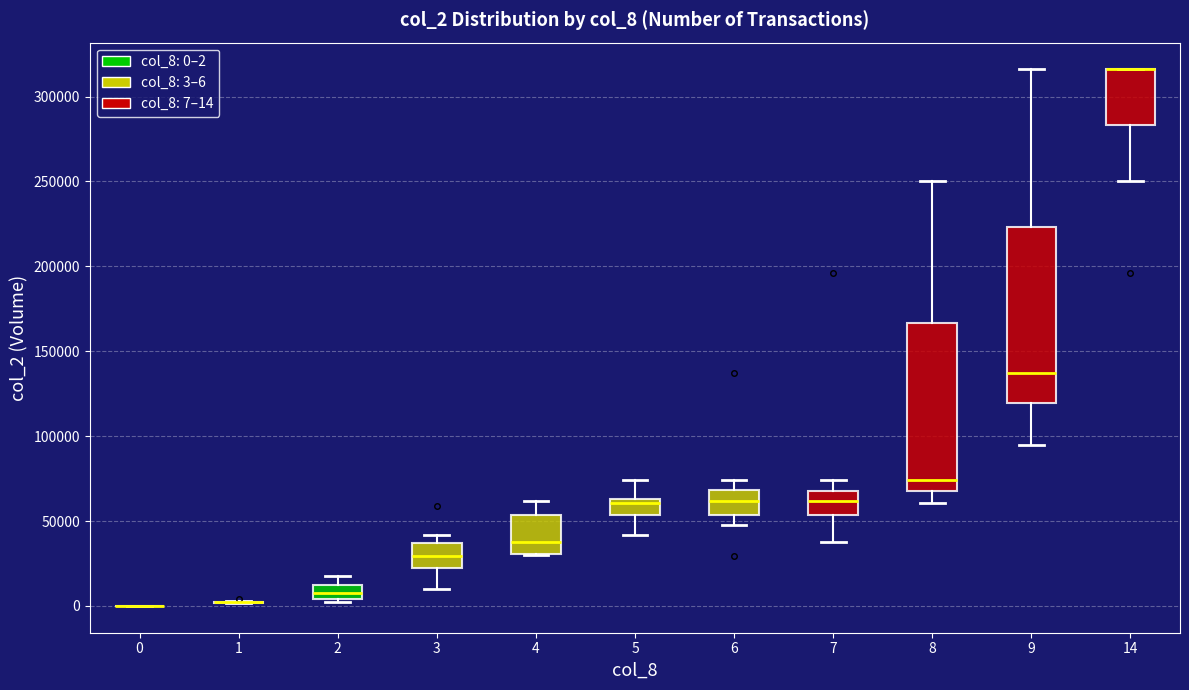

Reading left to right, transcribe this box plot: for each box, give where its median line is, the range the box spans, and where its two whiskers end, as read against the y-axis. The values are not printed on the chart, so give them approximately, as read against the axis.

0: box collapsed to a line at 0, whiskers 0 to 0
1: box collapsed to a line at 0, whiskers 0 to 5000
2: median 10000 (inside the box), box 5000 to 10000, whiskers 0 to 20000
3: median 30000, box 20000 to 35000, whiskers 10000 to 40000
4: median 40000, box 30000 to 55000, whiskers 30000 to 60000
5: median 60000, box 55000 to 65000, whiskers 40000 to 75000
6: median 60000, box 55000 to 70000, whiskers 45000 to 75000
7: median 60000, box 55000 to 70000, whiskers 40000 to 75000
8: median 75000, box 70000 to 165000, whiskers 60000 to 250000
9: median 135000, box 120000 to 225000, whiskers 95000 to 315000
14: median 315000 (drawn on the box's upper edge), box 285000 to 315000, whiskers 250000 to 315000